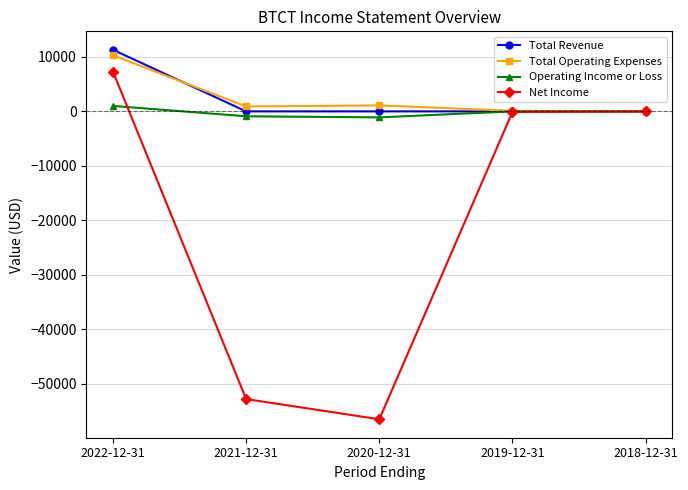

Is it true that Total Revenue equals 0 at 2021-12-31?

True